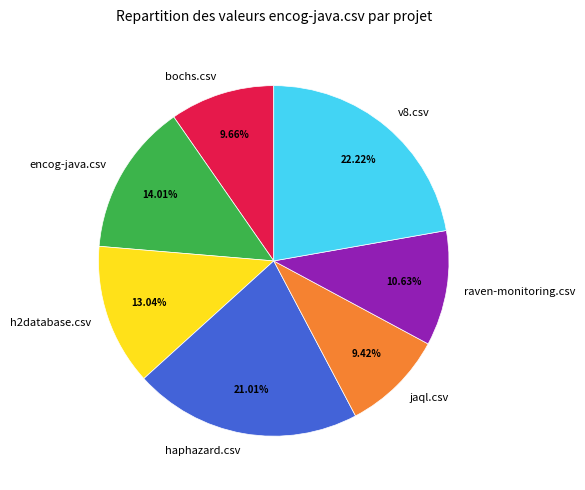

What percentage is NOT represented by jaql.csv?

90.6%